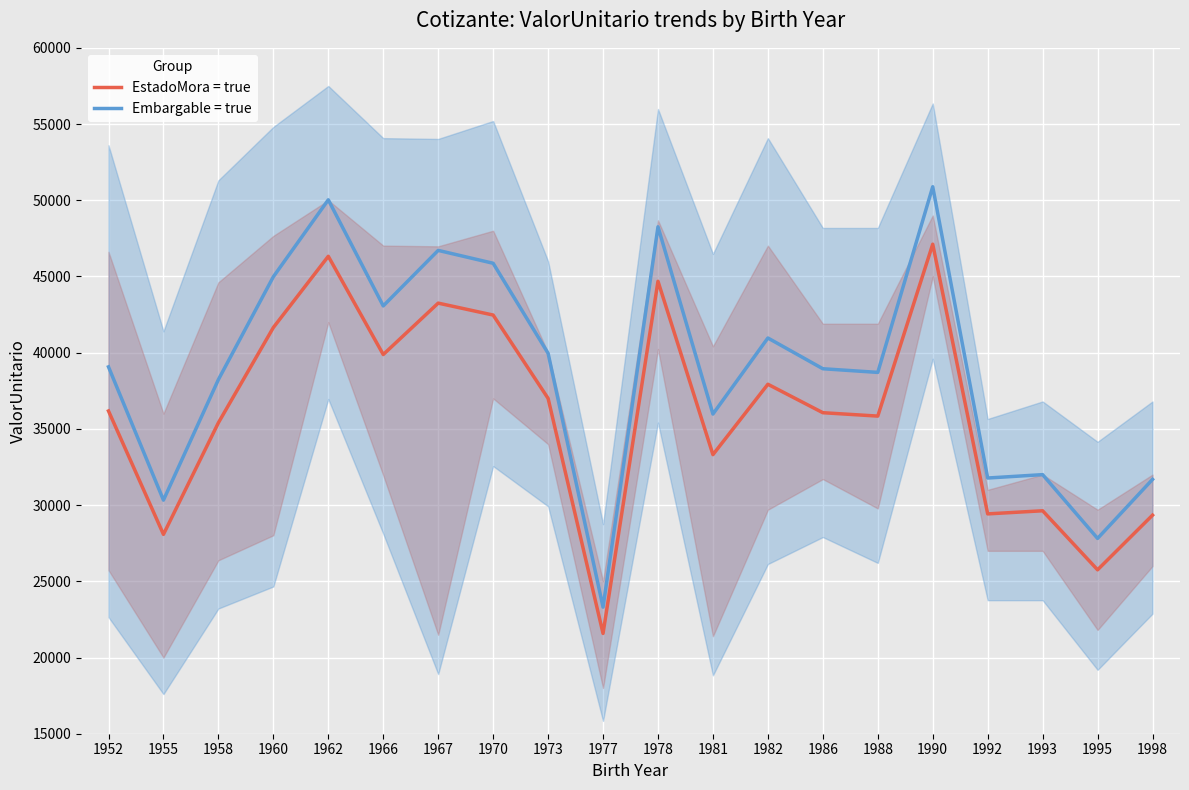

Where is the first local minimum for EstadoMora = true?

1955